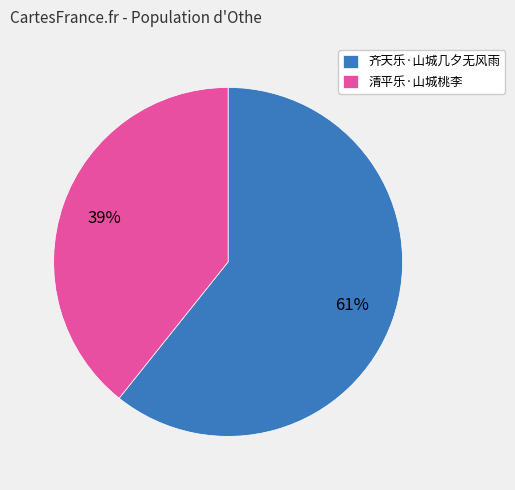

Which has a higher value, 清平乐·山城桃李 or 齐天乐·山城几夕无风雨?

齐天乐·山城几夕无风雨